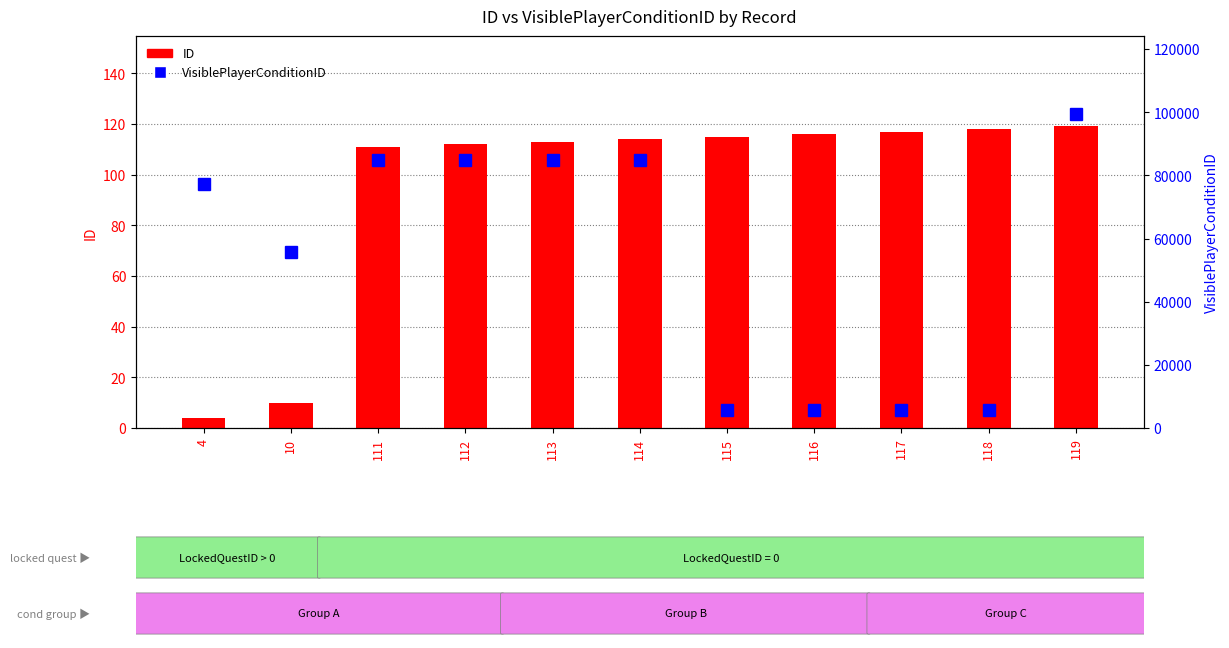

The ID series shows 3 at 10. True or false?

False